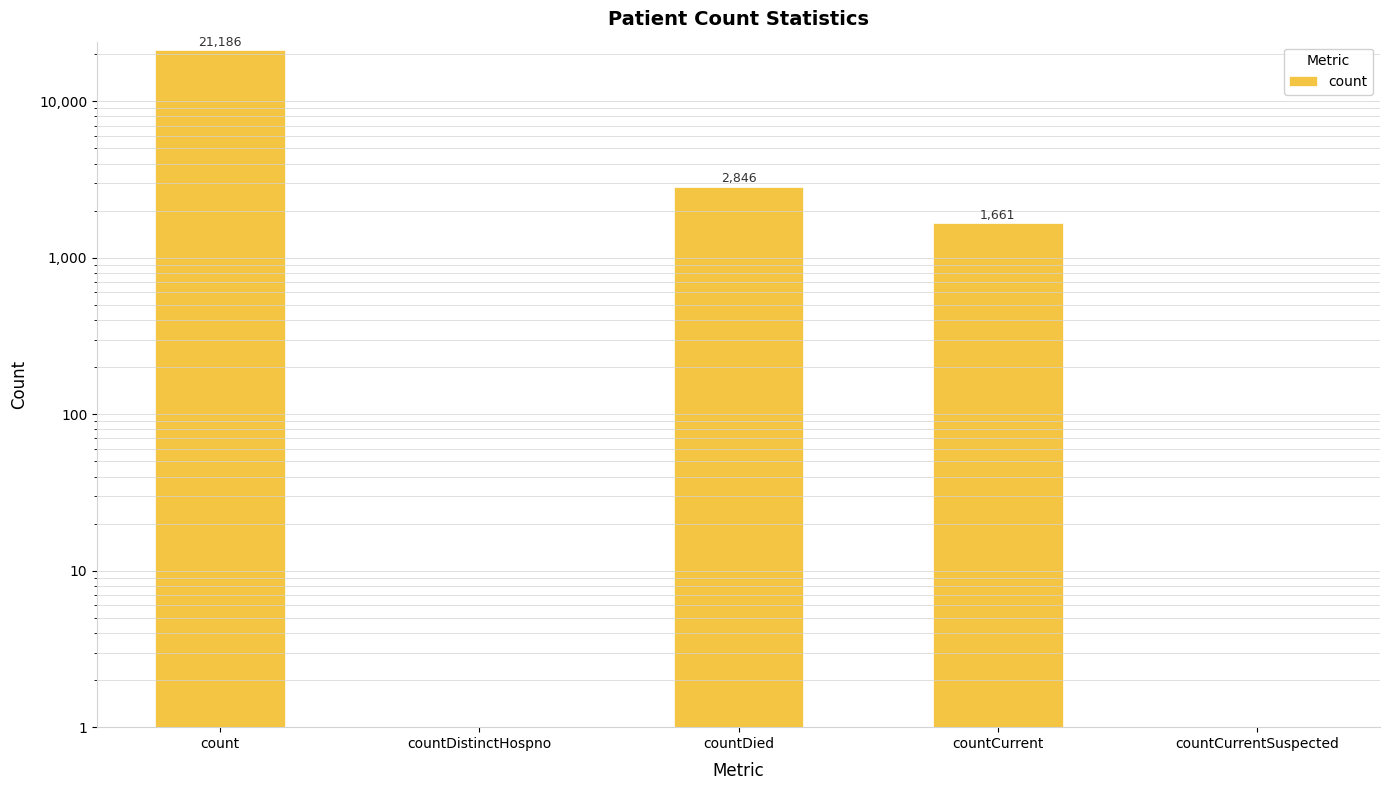

What position from the right is countCurrent?

2